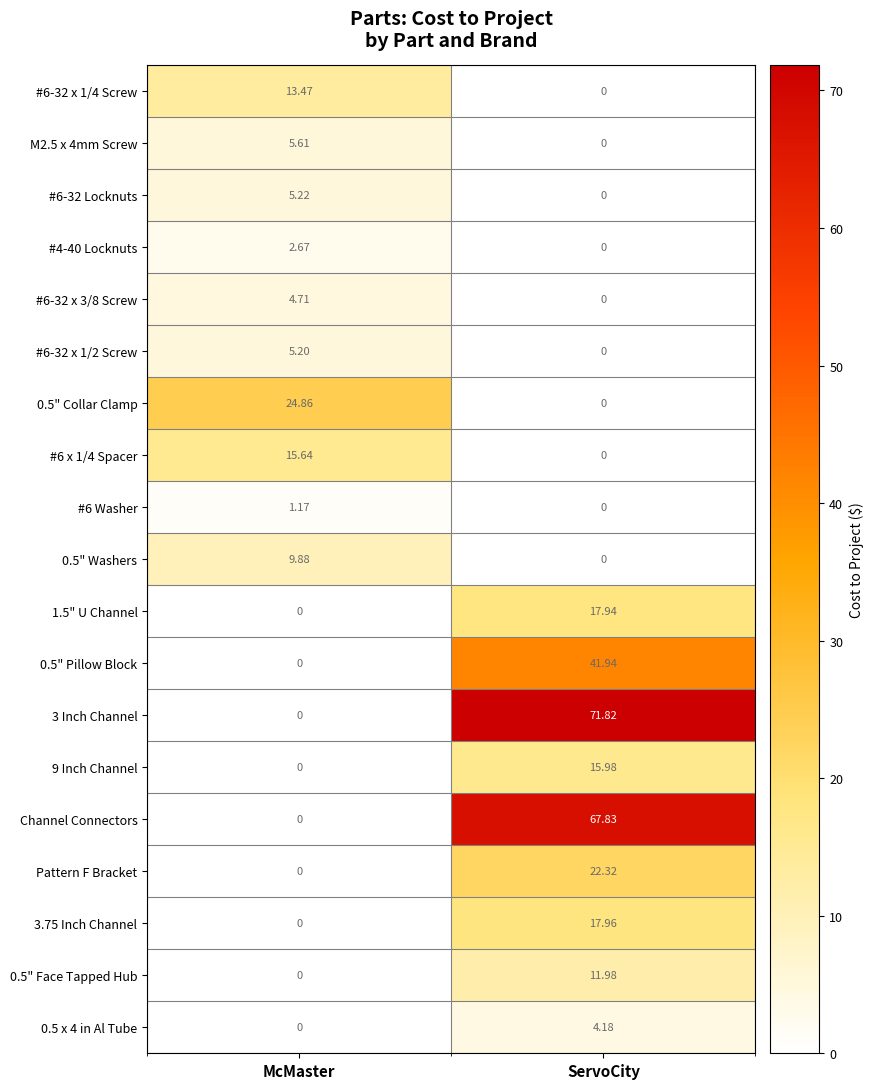

Which label corresponds to the largest value in the chart?

ServoCity